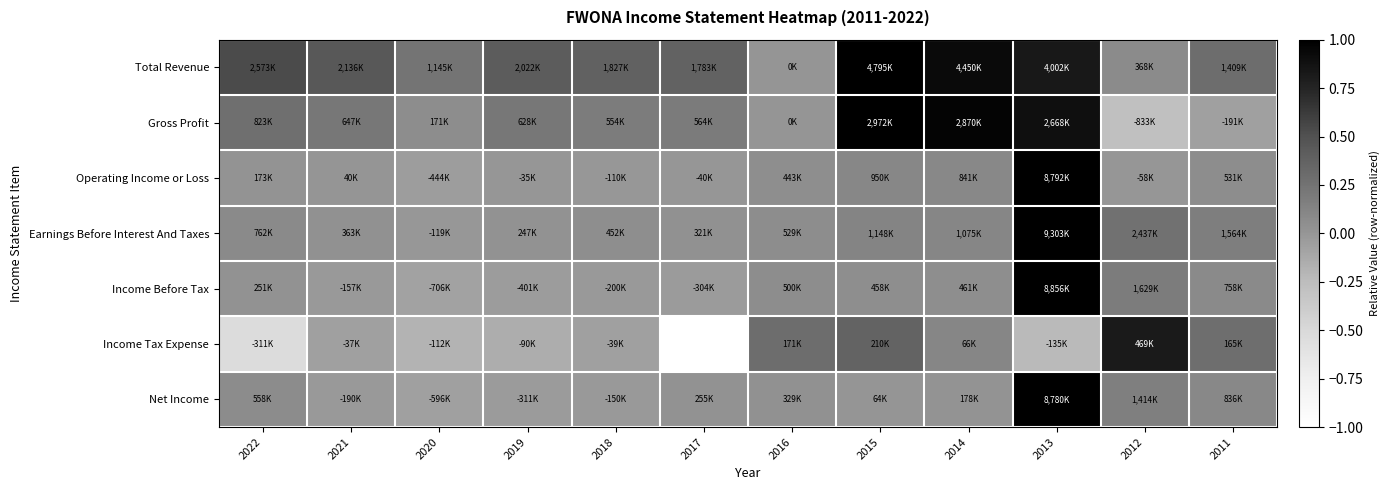

Rank the series at 2014 from highest to lowest value.

Gross Profit, Total Revenue, Earnings Before Interest And Taxes, Income Tax Expense, Operating Income or Loss, Income Before Tax, Net Income